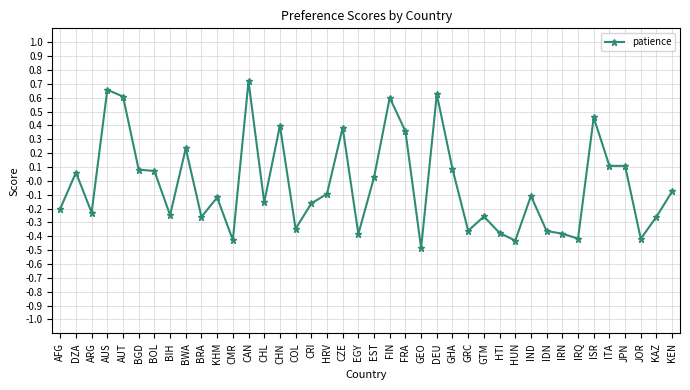

Which has a higher value, AFG or IRN?

AFG